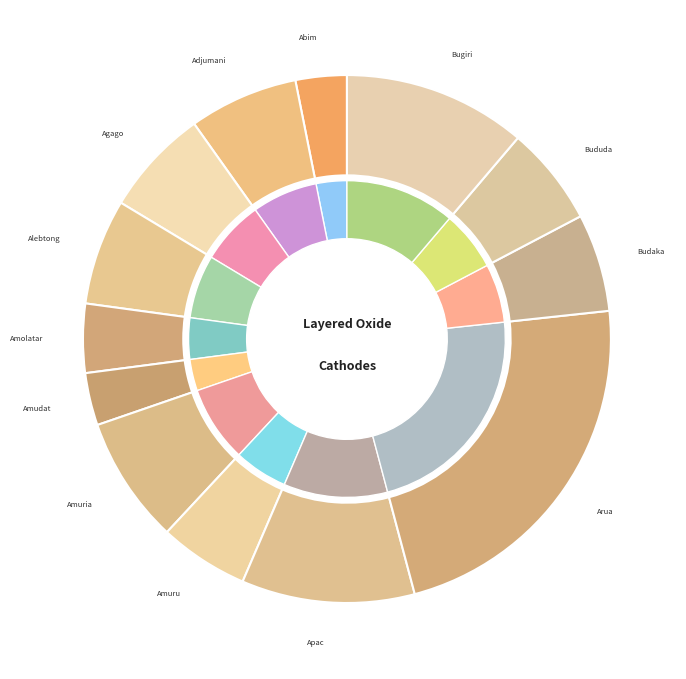

Does any single category account for the majority?

No